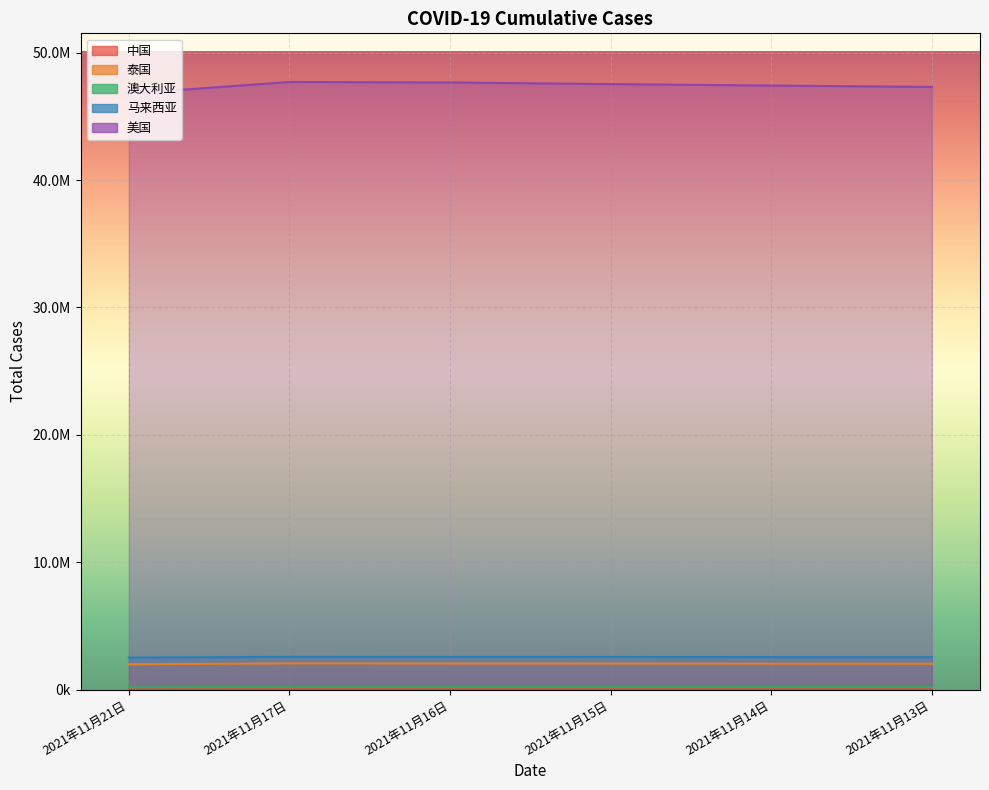

True or false: 美国 and 澳大利亚 cross at least once.

False